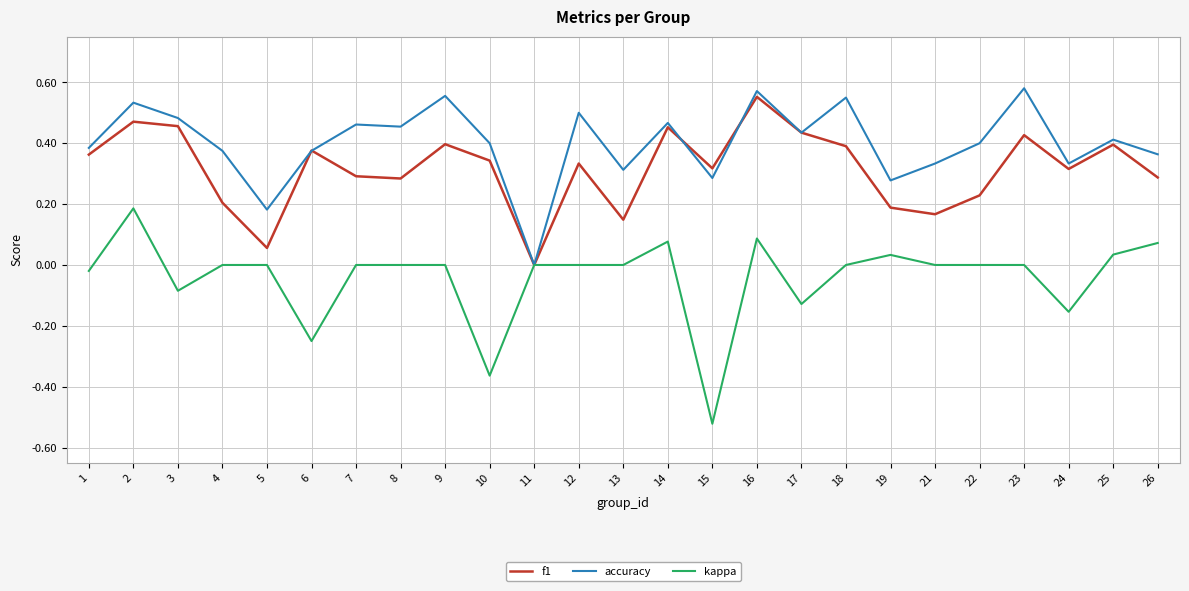

Which category has the lowest value across all series?

15